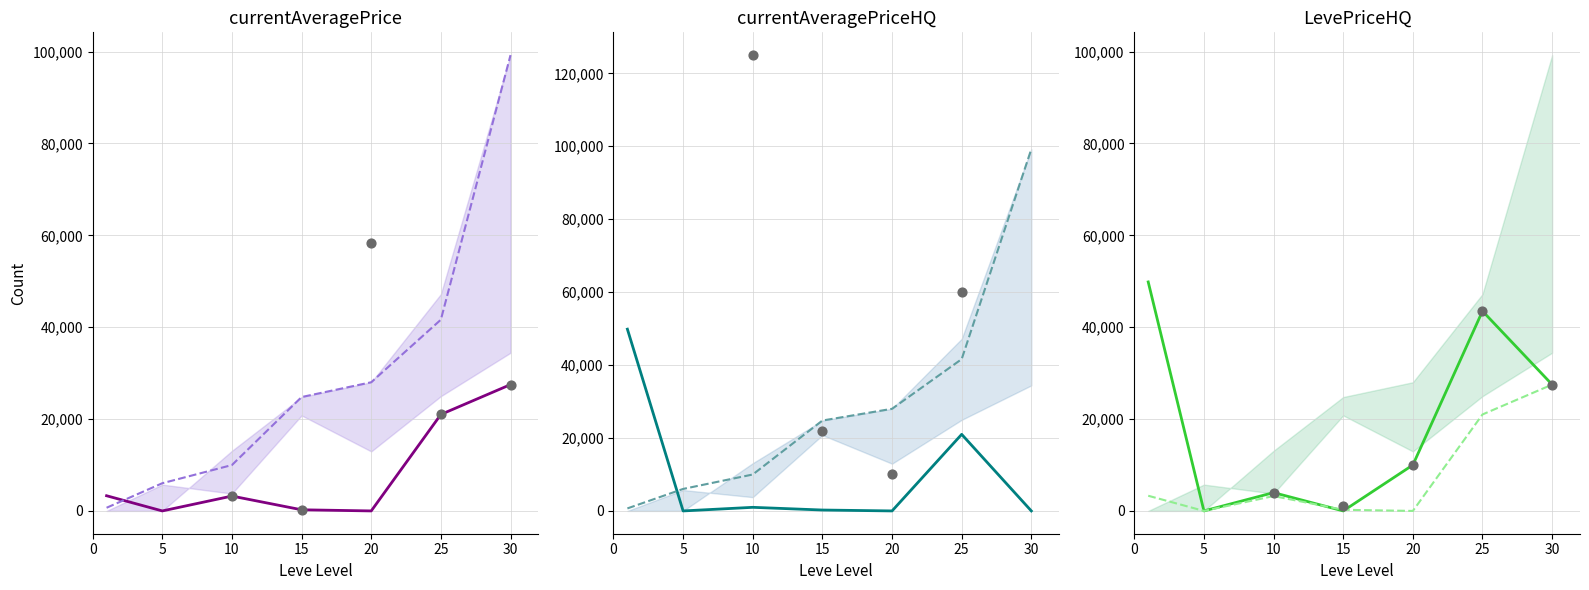

Which series contains the lowest Y value?

currentAveragePrice